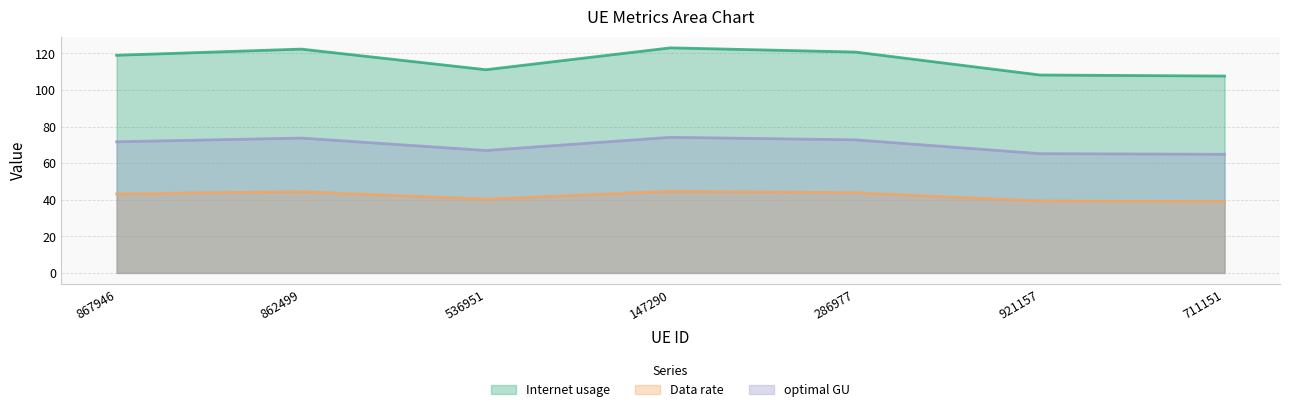

True or false: optimal GU and Internet usage intersect in this chart.

False